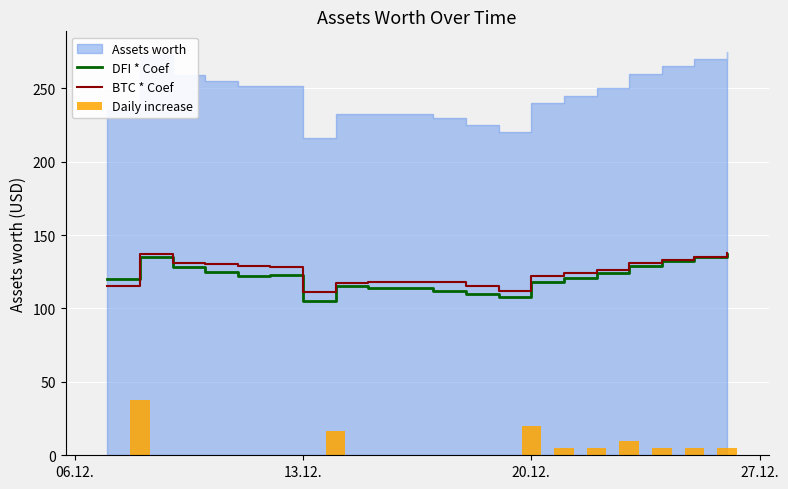

What is the maximum value for BTC * Coef?

138